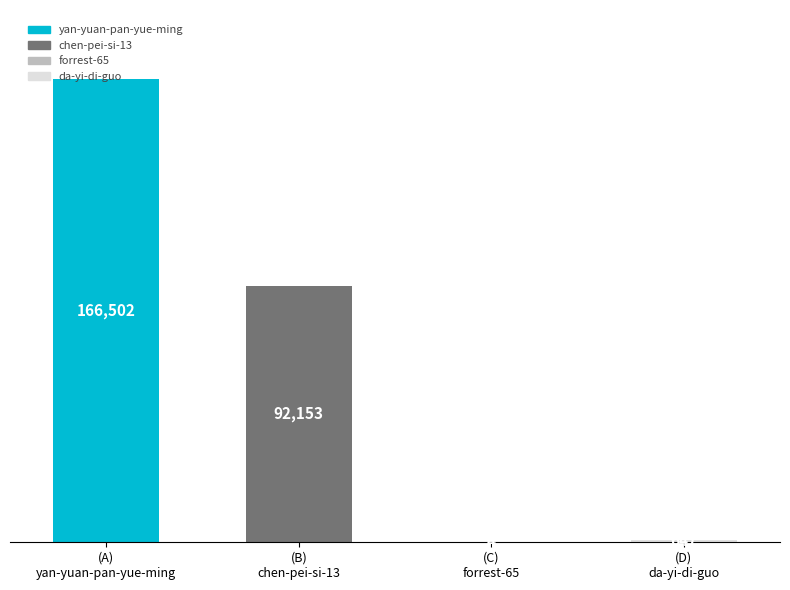

What is the sum of all values?

259306